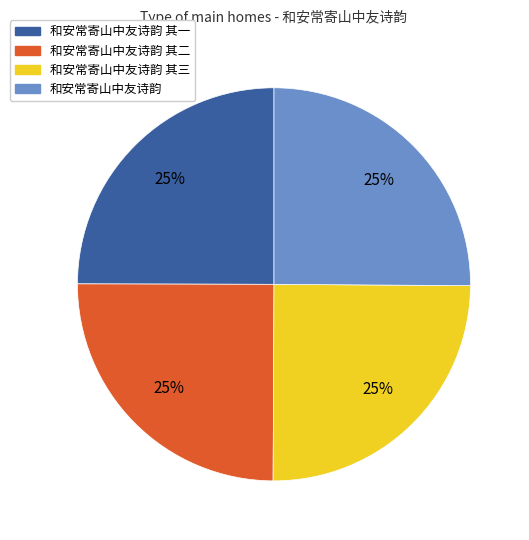

What percentage is the 和安常寄山中友诗韵 其一 slice, to the nearest percent?

25%